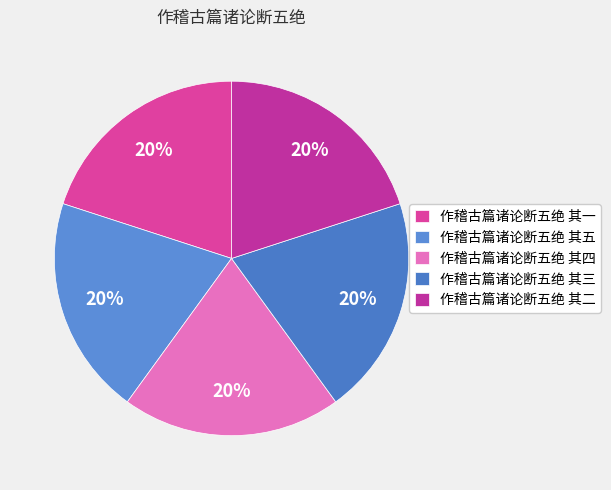

Which category has the biggest portion of the pie?

作稽古篇诸论断五绝 其五